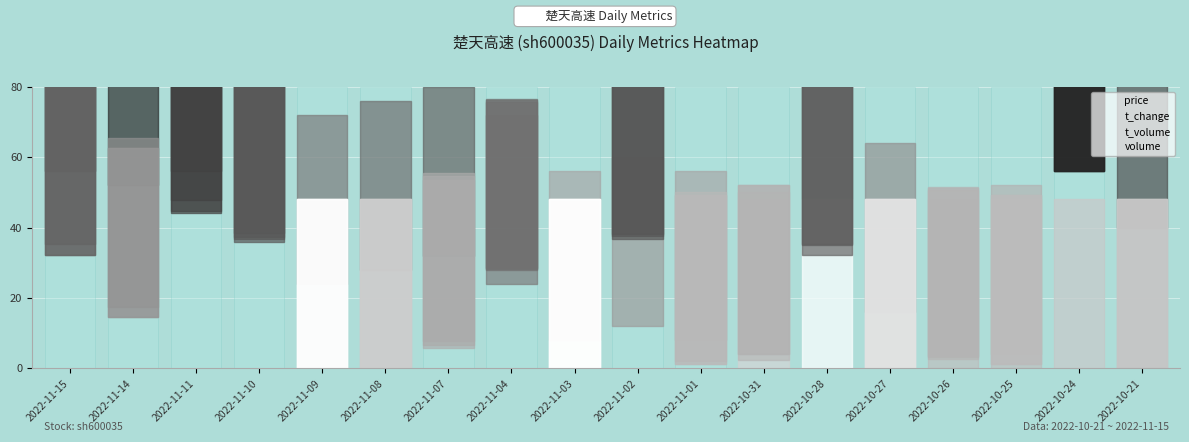

Reading left to right, list all the values displayed in this chart.

price: 2022-11-15=80.0	2022-11-14=76.0	2022-11-11=80.0	2022-11-10=60.0	2022-11-09=48.0	2022-11-08=52.0	2022-11-07=56.0	2022-11-04=48.0	2022-11-03=32.0	2022-11-02=36.0	2022-11-01=32.0	2022-10-31=16.0	2022-10-28=0.0	2022-10-27=40.0	2022-10-26=24.0	2022-10-25=28.0	2022-10-24=20.0	2022-10-21=64.0
t_change: 2022-11-15=56.3	2022-11-14=38.5	2022-11-11=68.1	2022-11-10=60.7	2022-11-09=0.0	2022-11-08=17.8	2022-11-07=29.6	2022-11-04=51.9	2022-11-03=0.0	2022-11-02=60.7	2022-11-01=25.2	2022-10-31=28.1	2022-10-28=59.3	2022-10-27=10.4	2022-10-26=26.7	2022-10-25=25.2	2022-10-24=80.0	2022-10-21=20.7
t_volume: 2022-11-15=59.3	2022-11-14=41.5	2022-11-11=71.9	2022-11-10=62.3	2022-11-09=1.1	2022-11-08=19.0	2022-11-07=31.6	2022-11-04=52.5	2022-11-03=0.0	2022-11-02=61.6	2022-11-01=25.2	2022-10-31=26.2	2022-10-28=56.2	2022-10-27=10.6	2022-10-26=27.2	2022-10-25=24.1	2022-10-24=80.0	2022-10-21=22.8
volume: 2022-11-15=56.3	2022-11-14=38.6	2022-11-11=68.6	2022-11-10=61.4	2022-11-09=0.2	2022-11-08=18.3	2022-11-07=30.7	2022-11-04=52.3	2022-11-03=0.0	2022-11-02=62.1	2022-11-01=26.1	2022-10-31=28.0	2022-10-28=59.2	2022-10-27=10.6	2022-10-26=27.5	2022-10-25=25.2	2022-10-24=80.0	2022-10-21=20.8